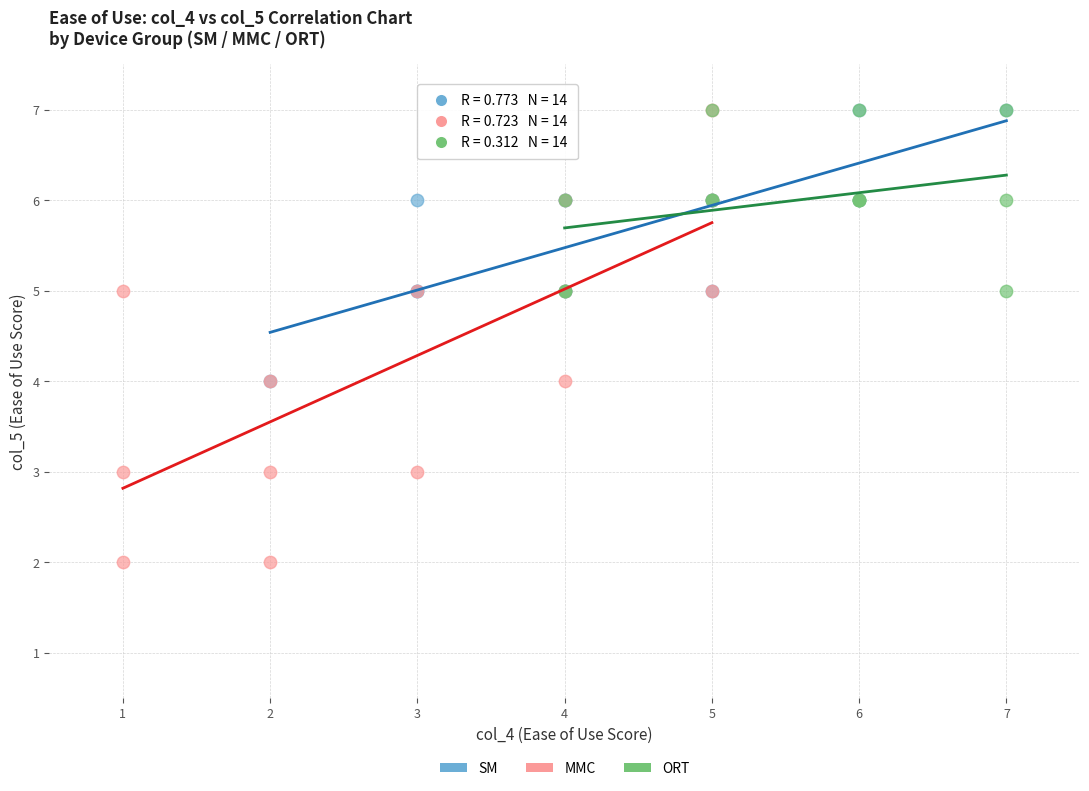

Which series reaches the minimum Y coordinate?

MMC